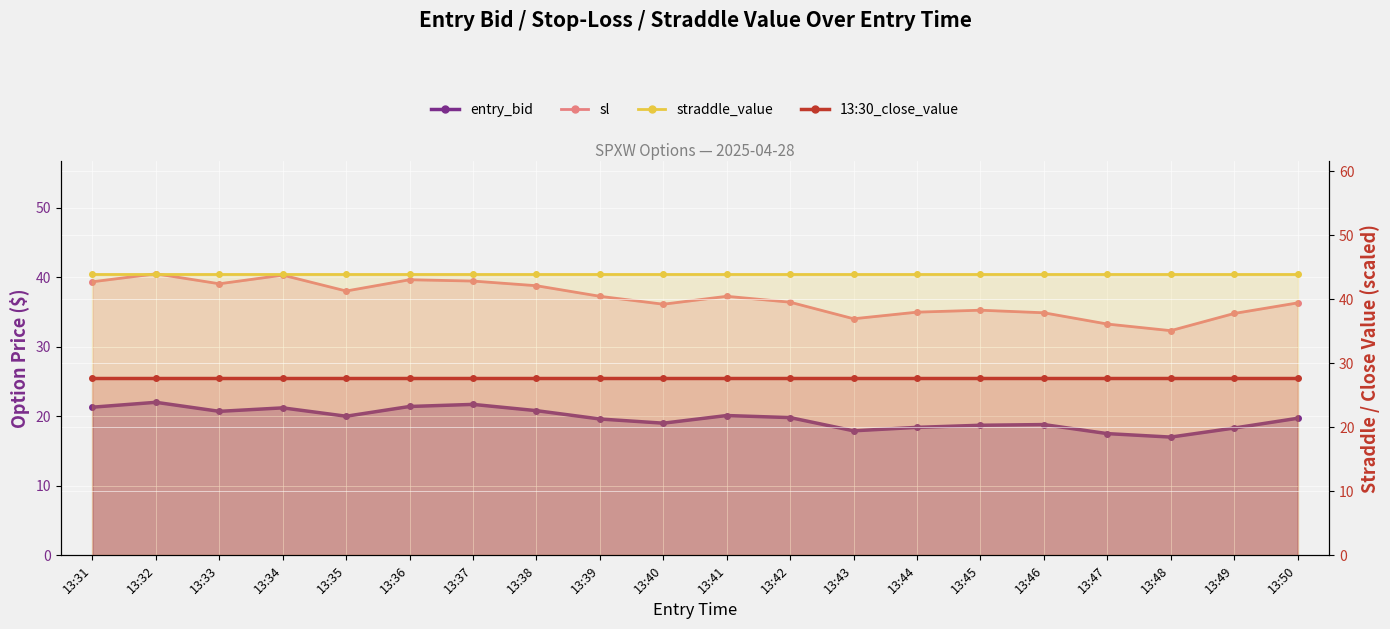

Between 13:47 and 13:42, which is larger?

13:42